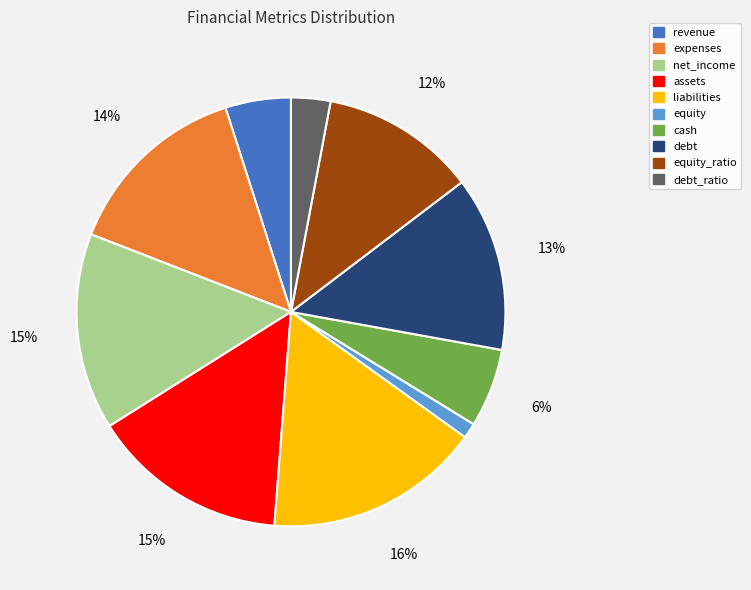

Does revenue represent more than half of the total?

No